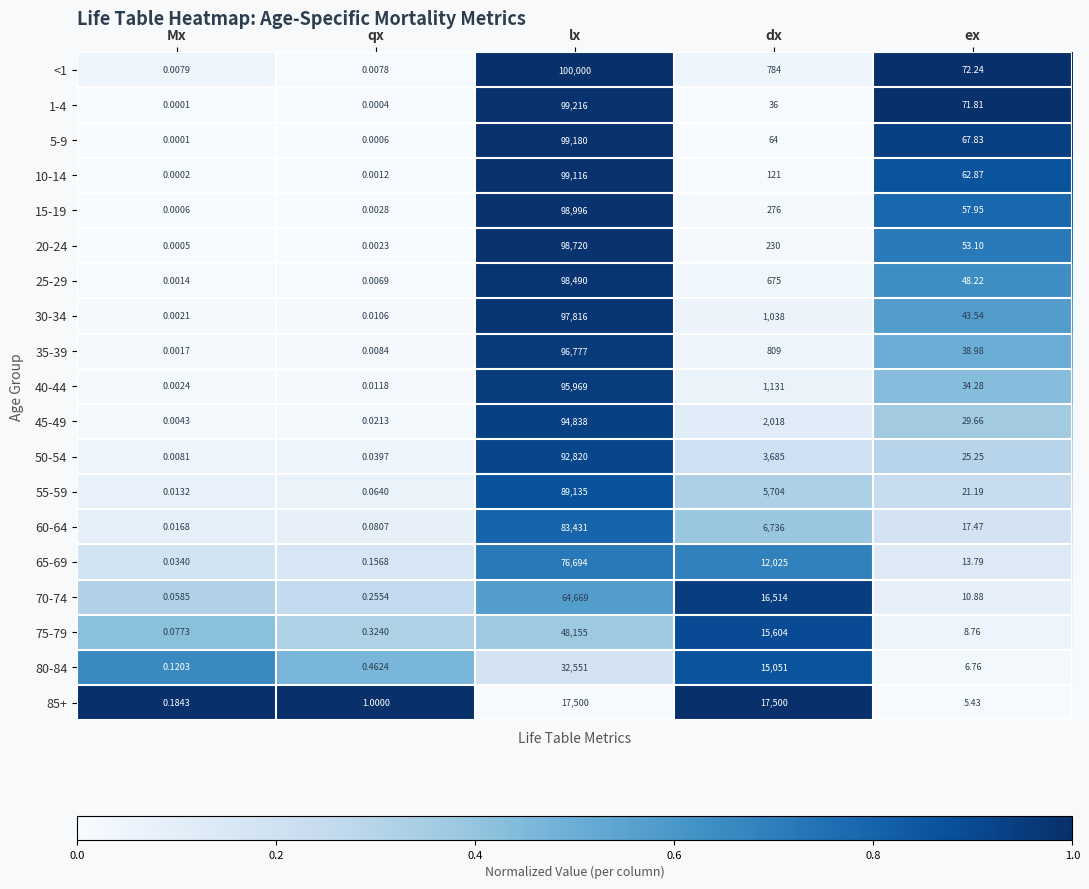

List the labels in order of 40-44 value, smallest first.

Mx, qx, ex, dx, lx